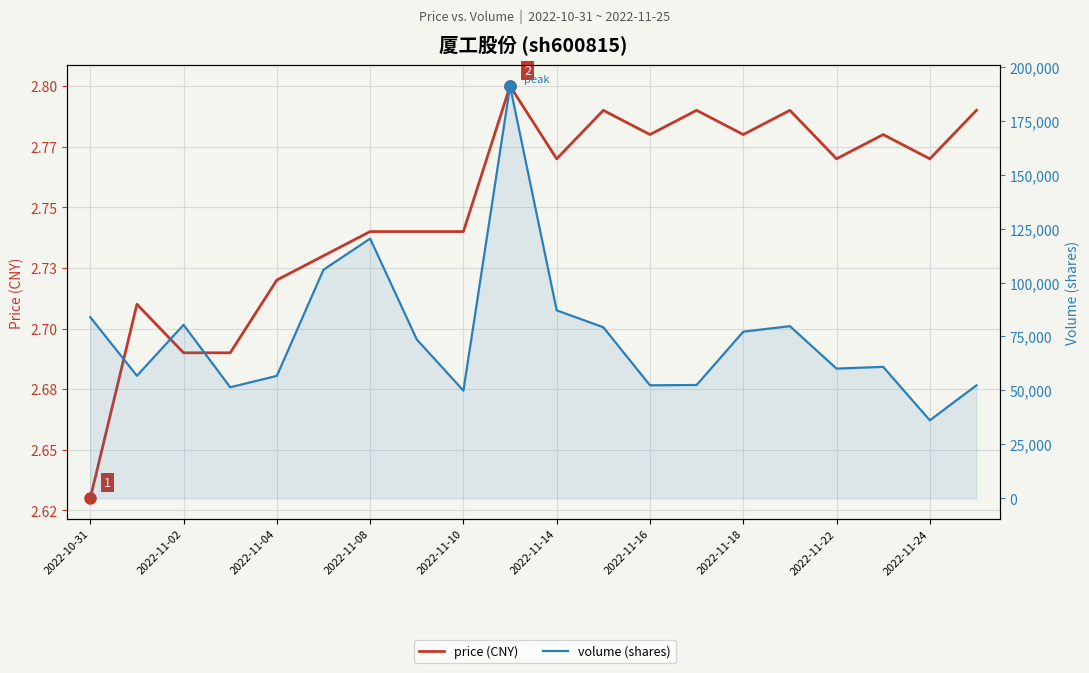

Which series changed the most between 2022-11-04 and 13?

volume (shares)